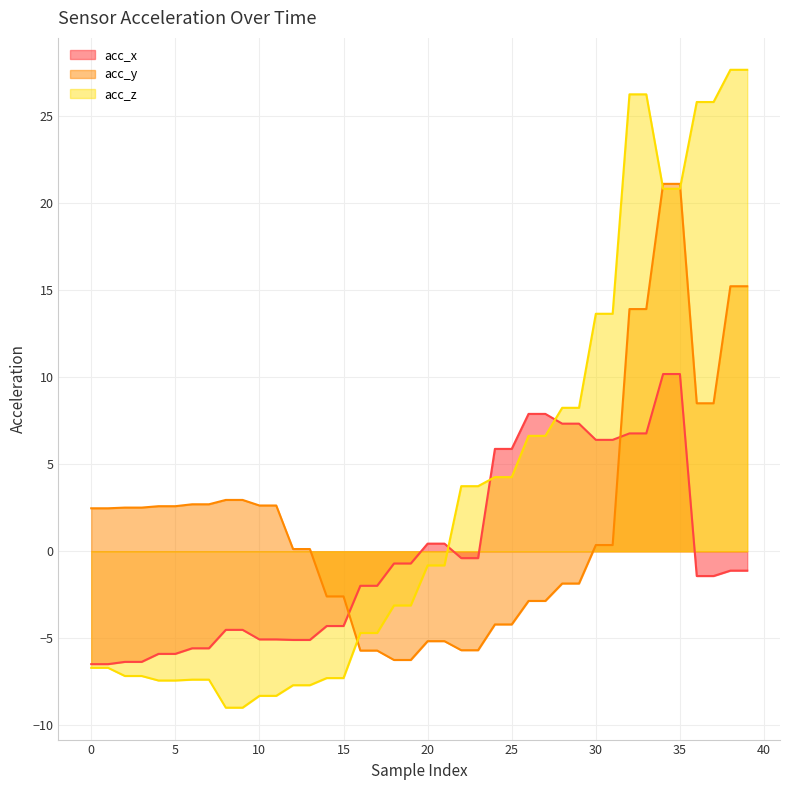

At which label does acc_x reach its peak?

34